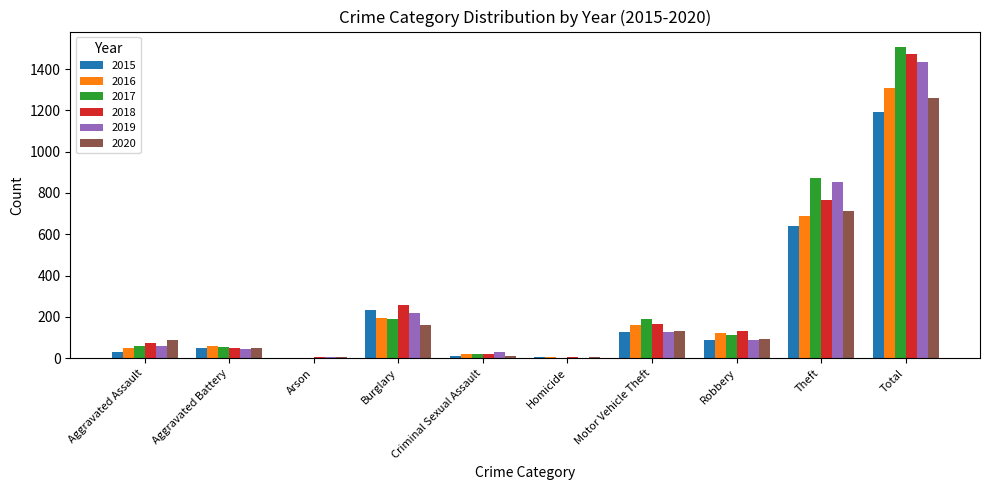

At which category is the sum across all series the highest?

Total